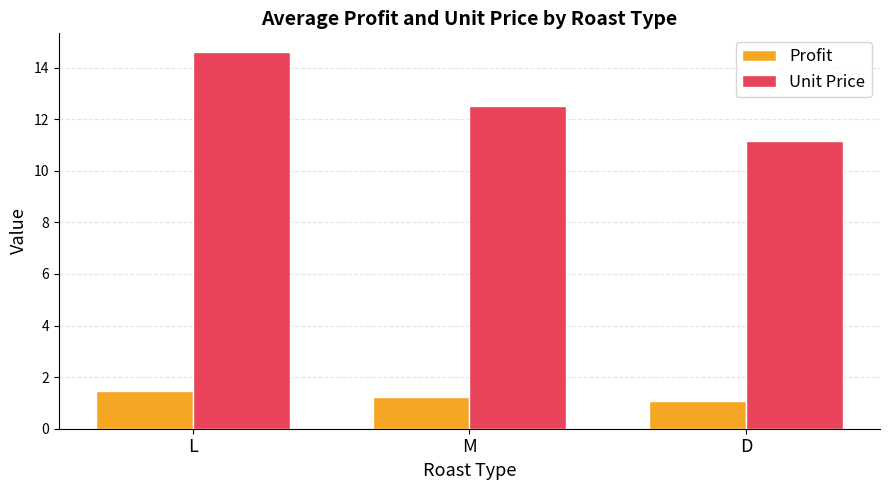

The value of Unit Price at M is 8.0. True or false?

False